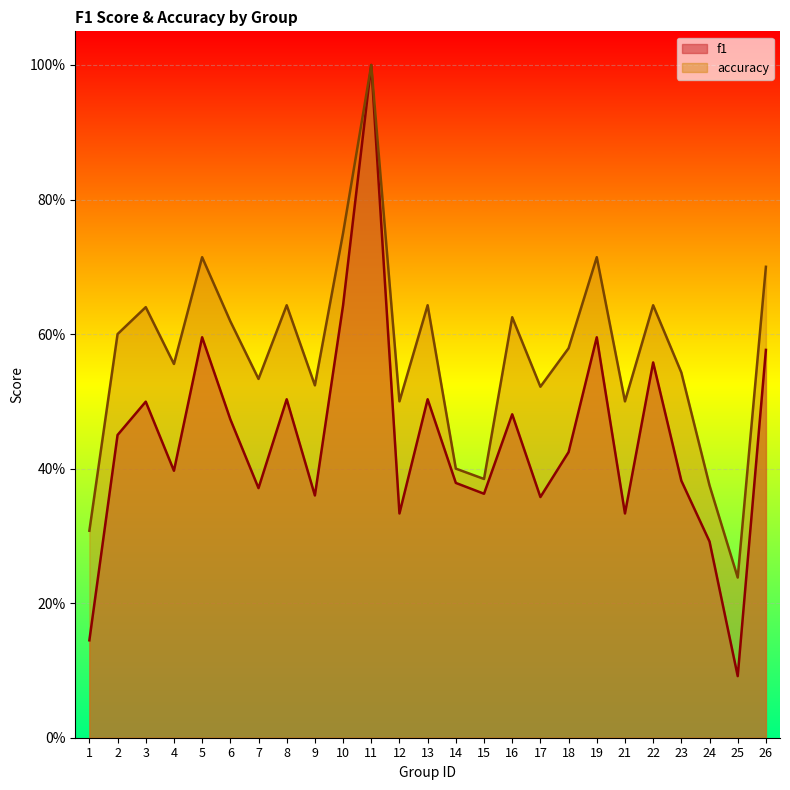

What is the average value of the f1 series?

0.4